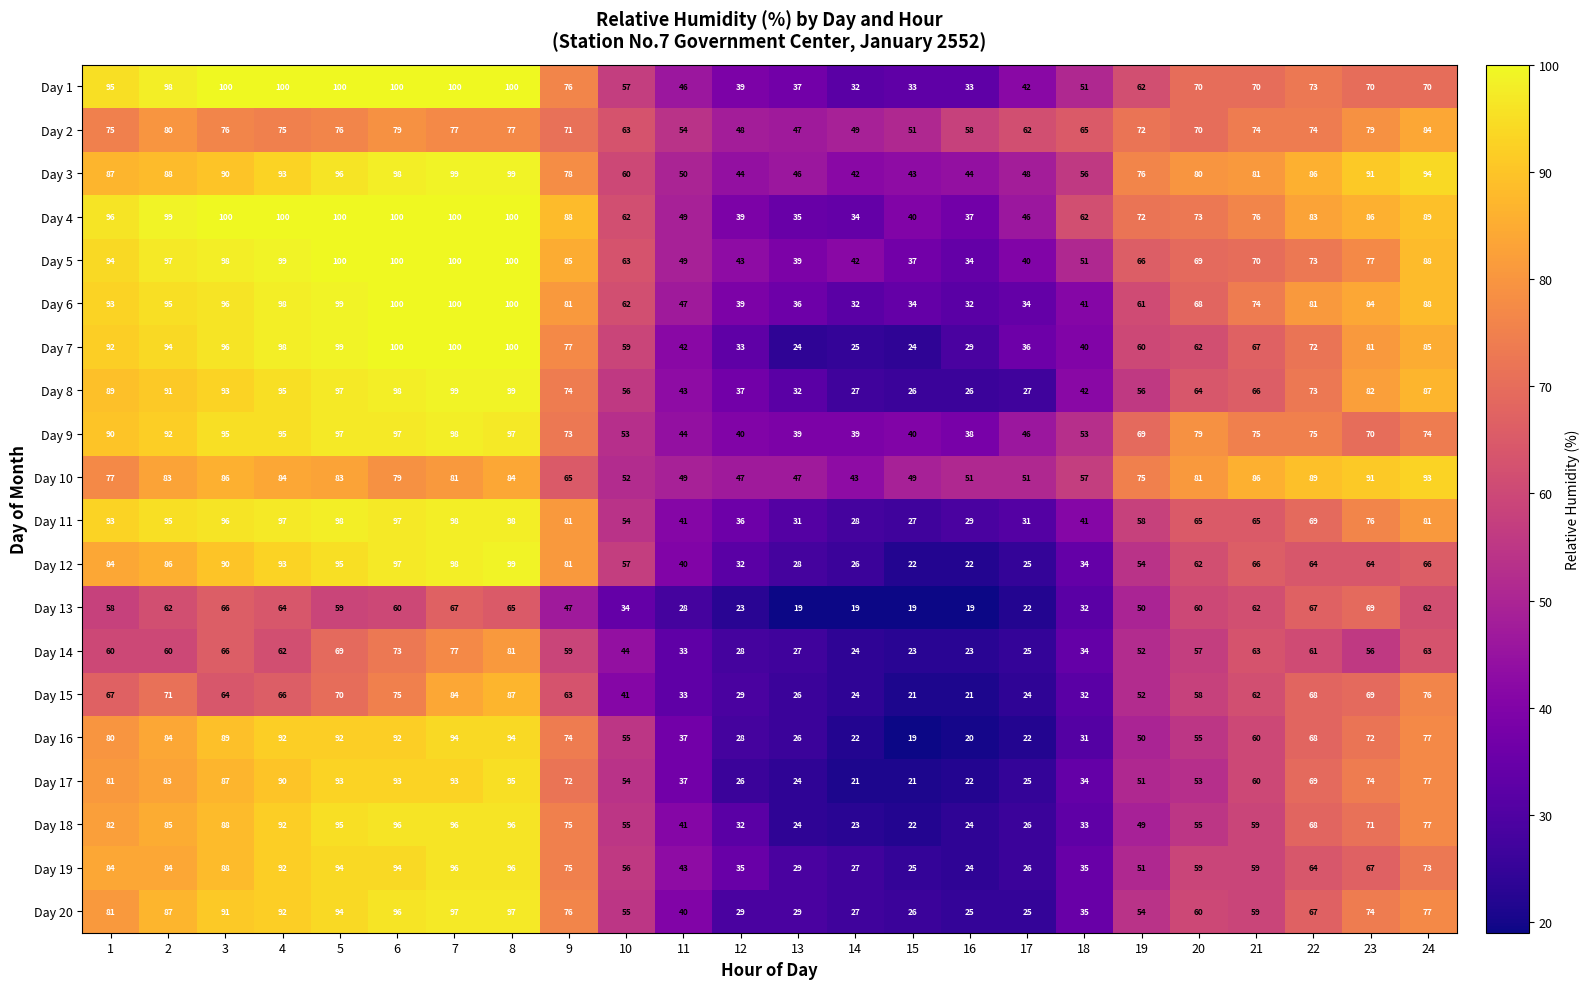

True or false: Day 17 has a value of 29 at 16.

False